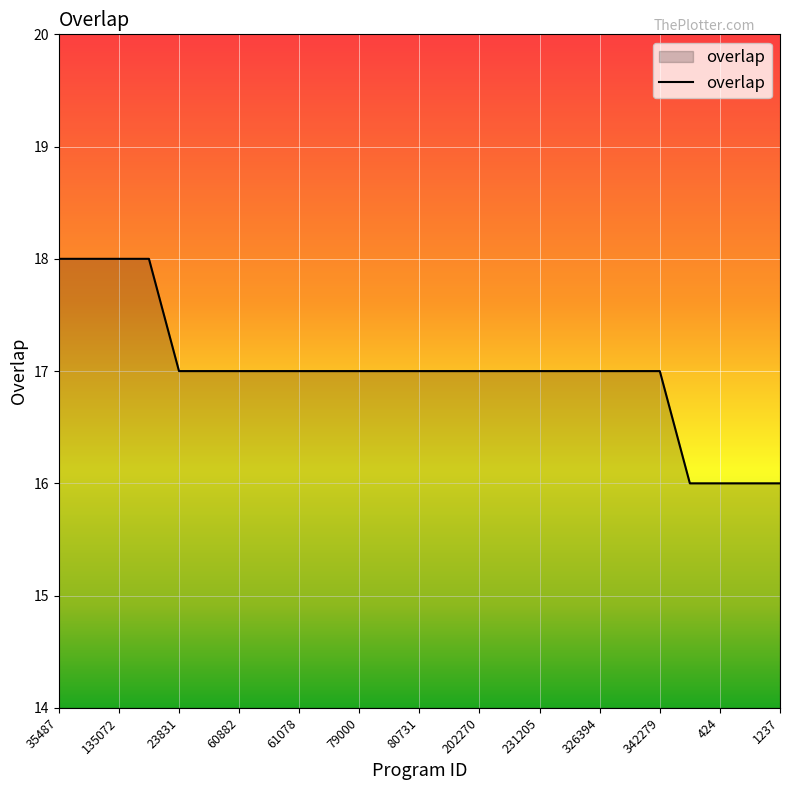

What is the smallest value displayed?

16